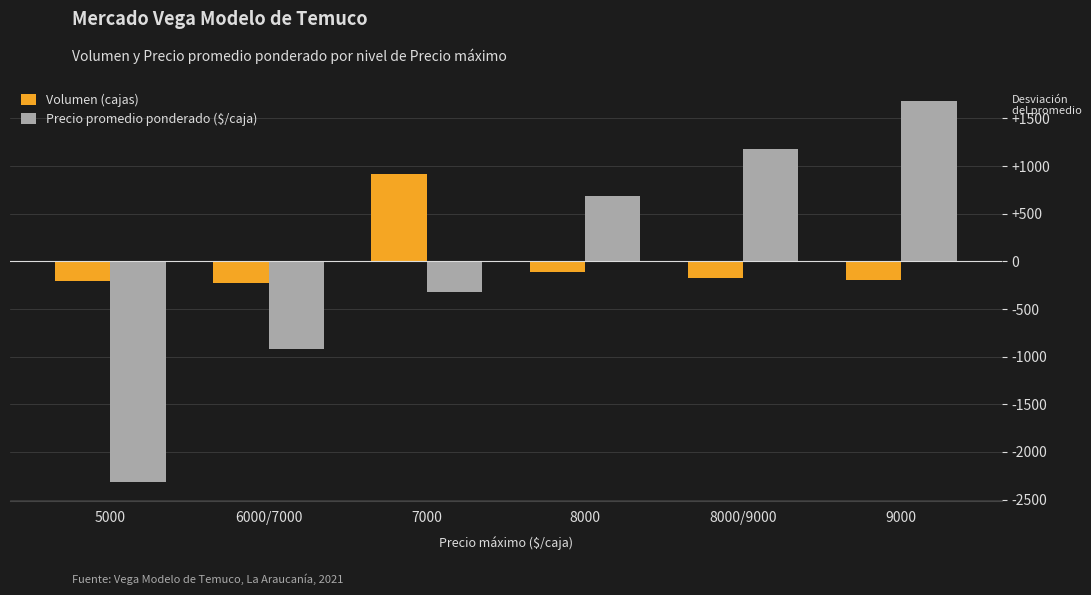

How many groups of bars are there?

6